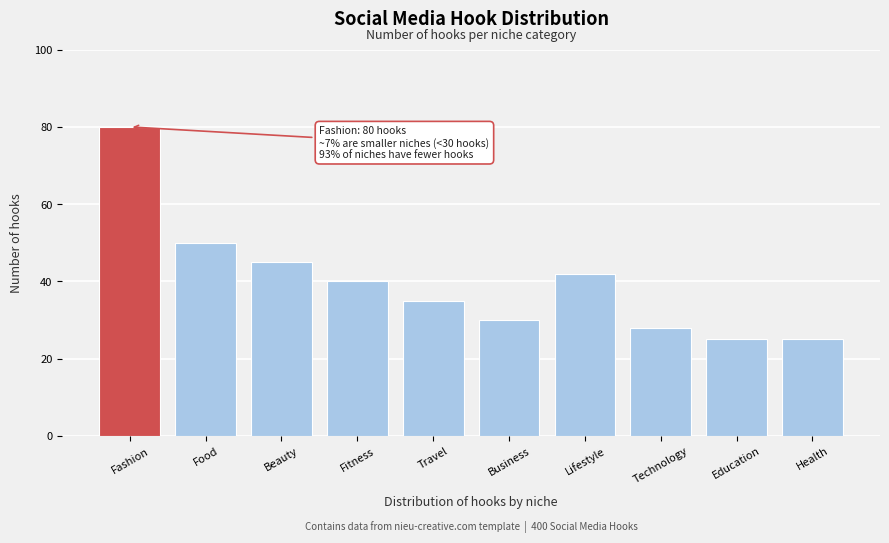

Reading left to right, transcribe all the data shown in this chart.

Fashion=80	Food=50	Beauty=45	Fitness=40	Travel=35	Business=30	Lifestyle=42	Technology=28	Education=25	Health=25